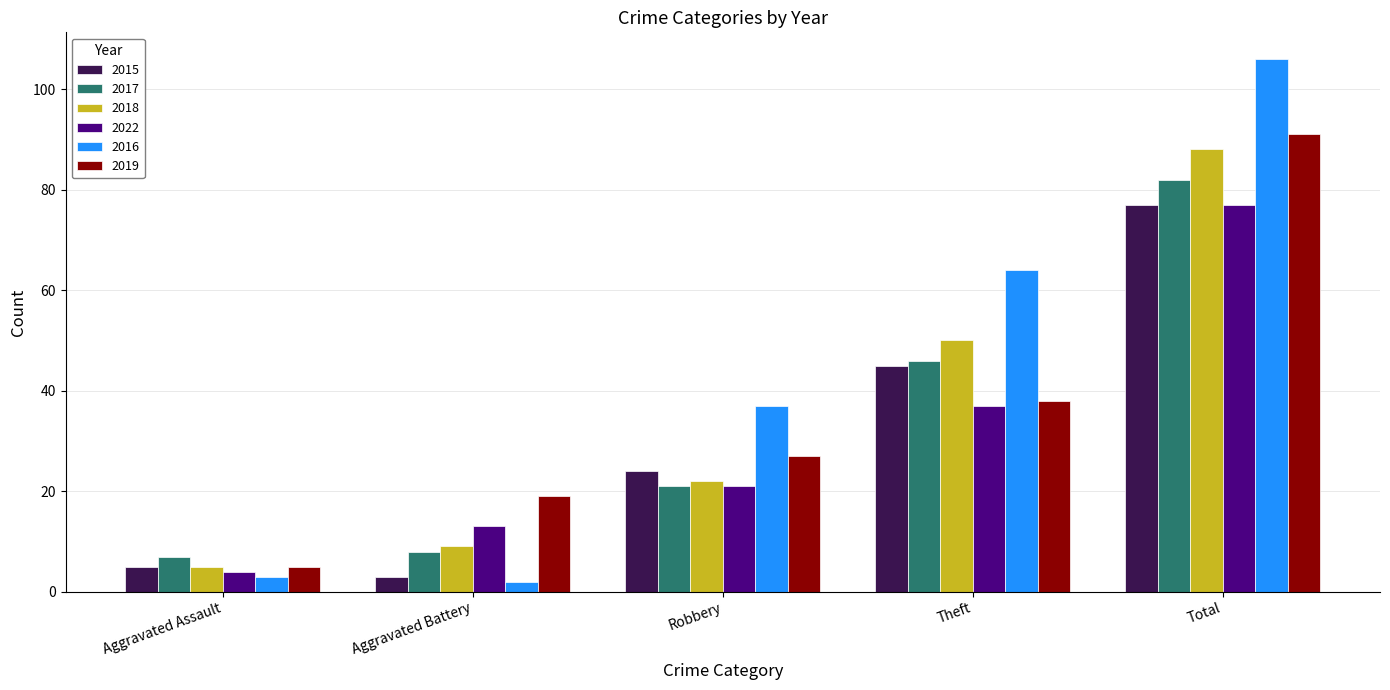

What is the label of the 4th bar from the right?

Aggravated Battery